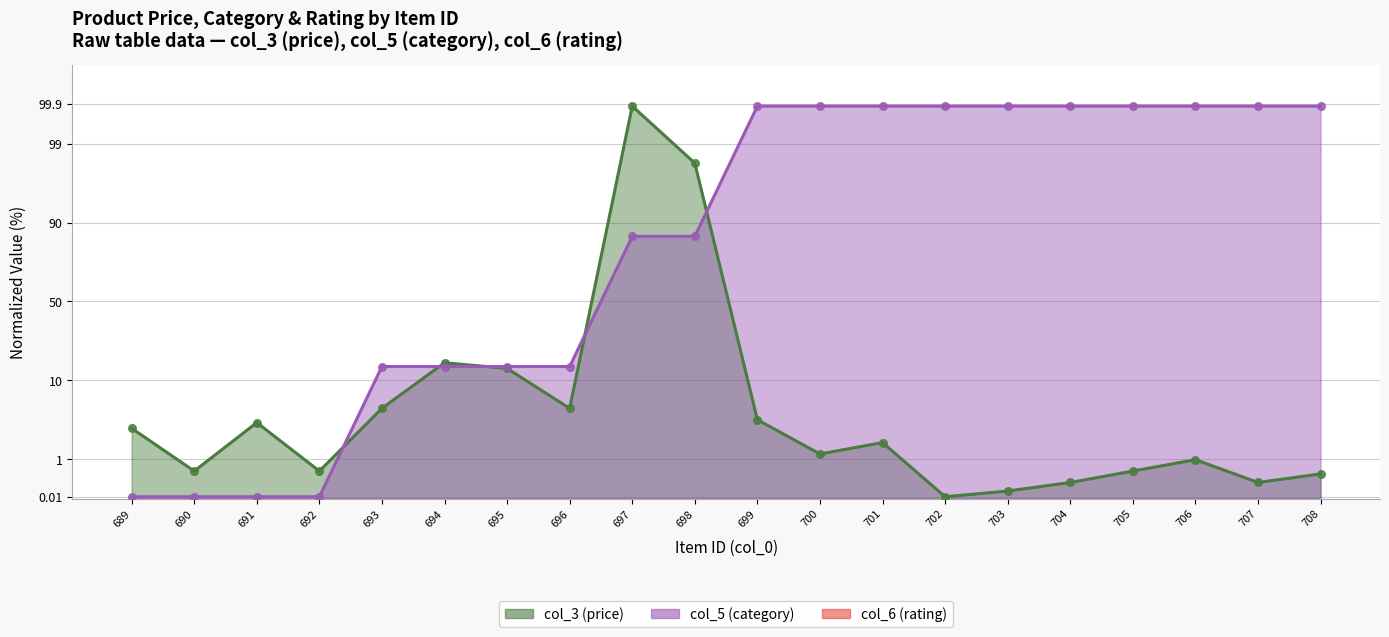

At which category is the sum across all series the highest?

697